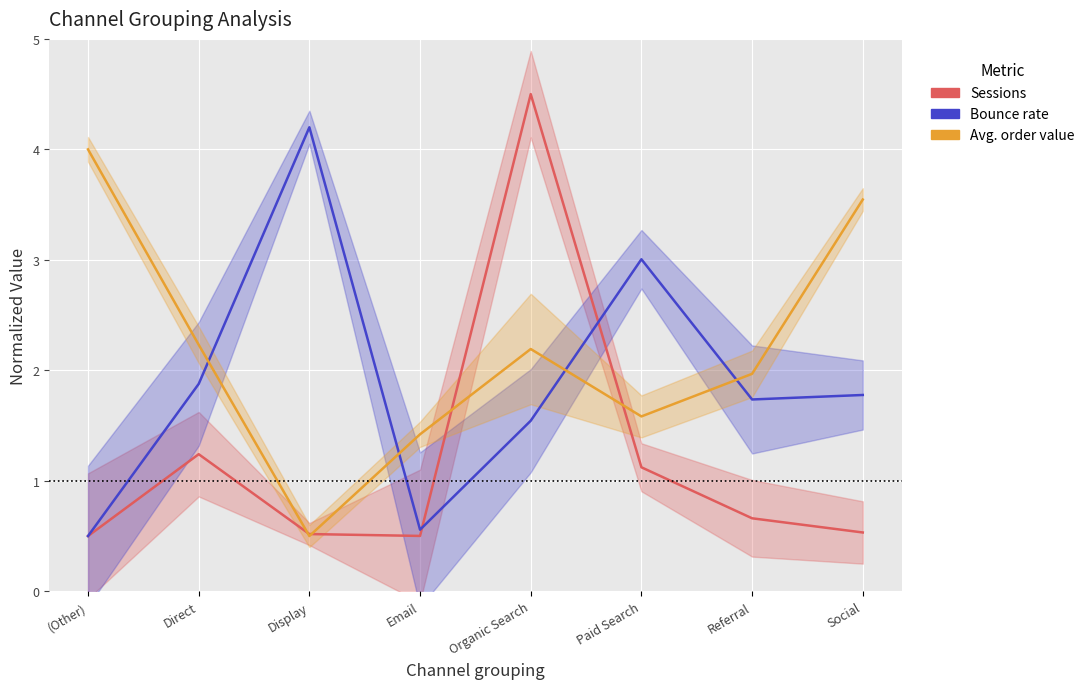

Reading left to right, transcribe all the data shown in this chart.

Sessions: (Other)=0.5	Direct=1.2	Display=0.5	Email=0.5	Organic Search=4.5	Paid Search=1.1	Referral=0.7	Social=0.5
Bounce rate: (Other)=0.5	Direct=1.9	Display=4.2	Email=0.6	Organic Search=1.5	Paid Search=3.0	Referral=1.7	Social=1.8
Avg. order value: (Other)=4.0	Direct=2.2	Display=0.5	Email=1.4	Organic Search=2.2	Paid Search=1.6	Referral=2.0	Social=3.5